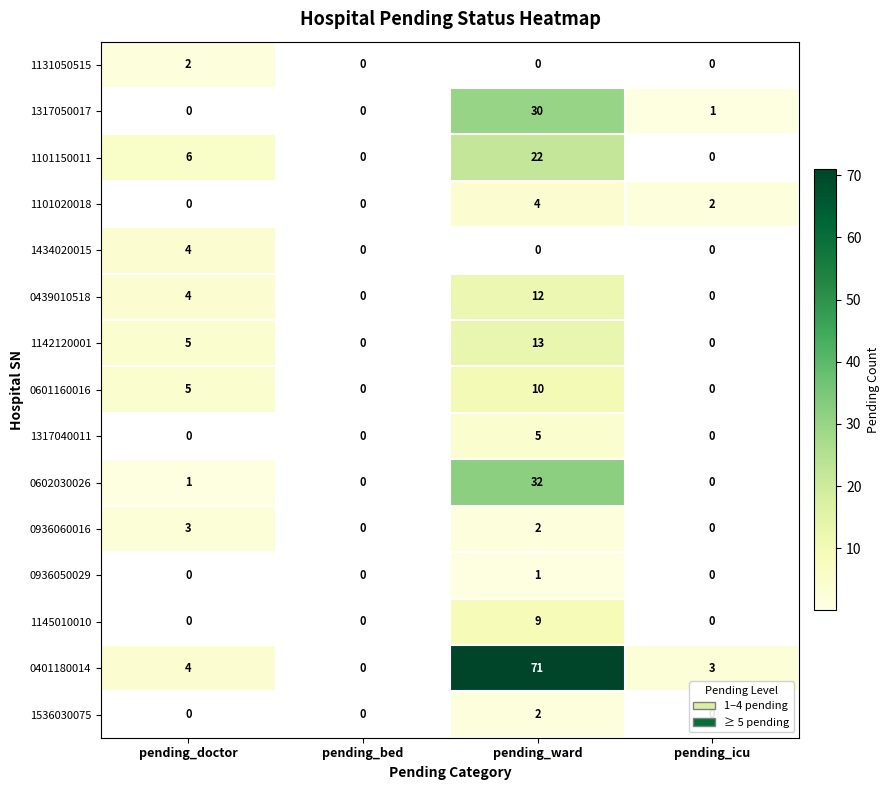

Count the 1317040011 values in the range 0 to 5.

4